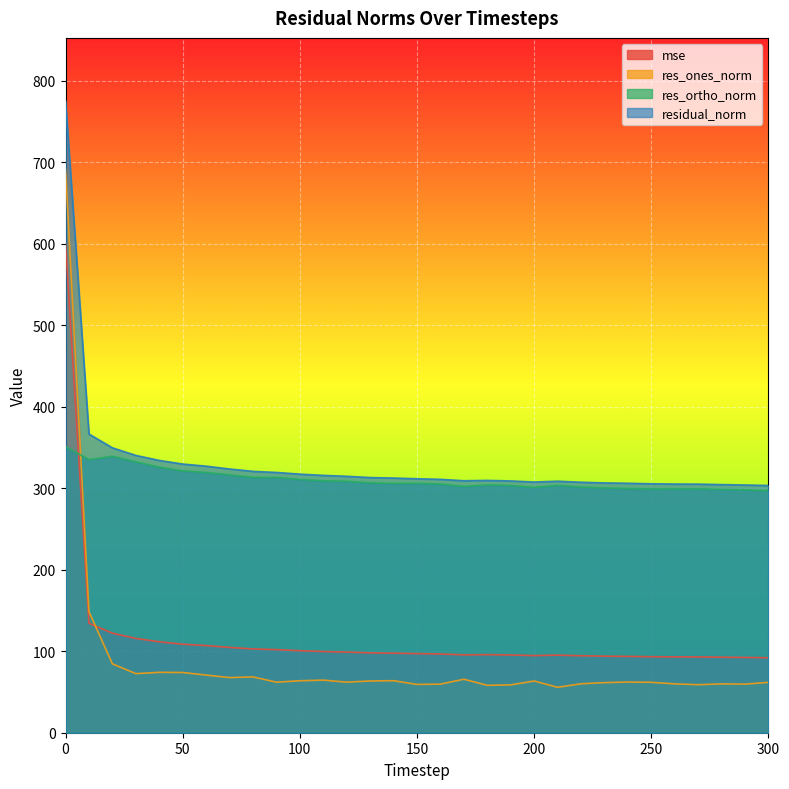

What is the value of the mse point at the 6th from the left?

108.6